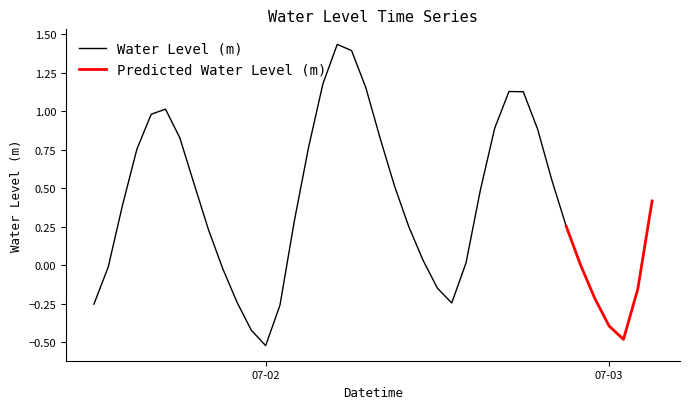

What position from the left is 2023-07-02 03:00:00?

16